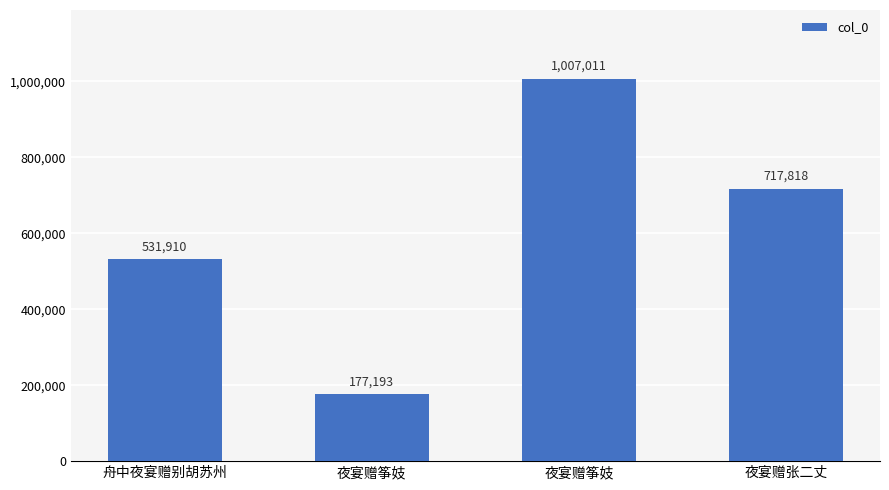

How many data points are less than 717818?

2